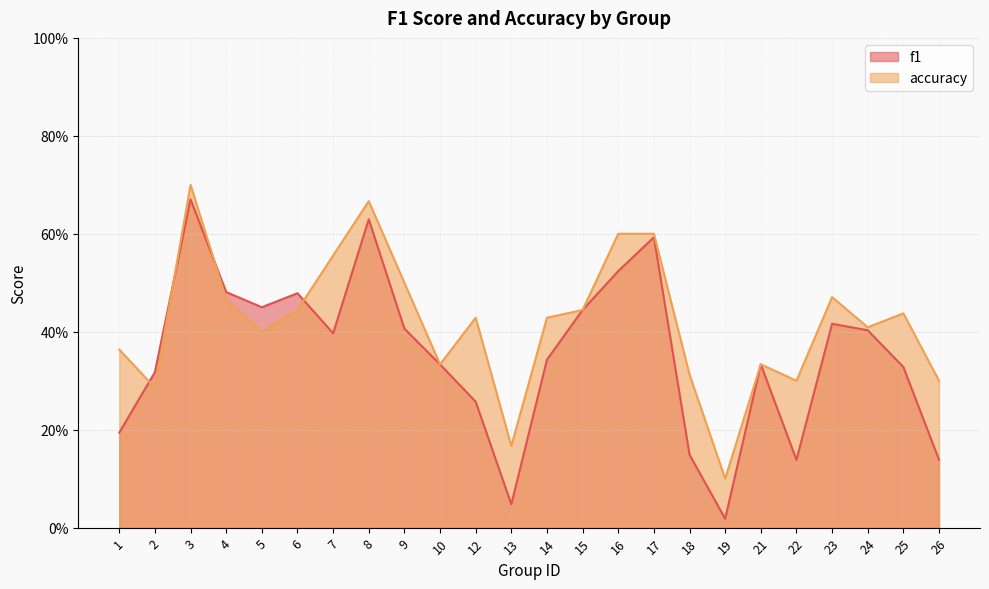

Reading left to right, list all the values displayed in this chart.

f1: 0.2	0.3	0.7	0.5	0.5	0.5	0.4	0.6	0.4	0.3	0.3	0.0	0.3	0.4	0.5	0.6	0.1	0.0	0.3	0.1	0.4	0.4	0.3	0.1
accuracy: 0.4	0.3	0.7	0.5	0.4	0.4	0.6	0.7	0.5	0.3	0.4	0.2	0.4	0.4	0.6	0.6	0.3	0.1	0.3	0.3	0.5	0.4	0.4	0.3